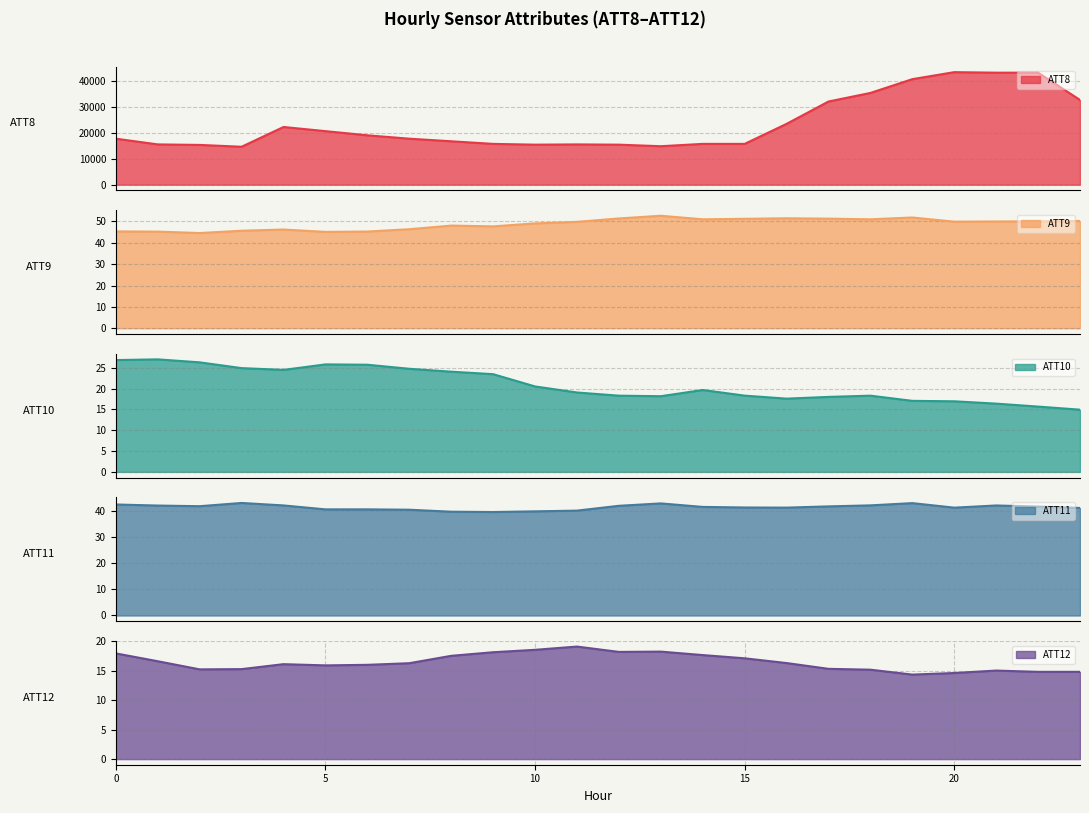

Reading left to right, list all the values displayed in this chart.

ATT8: 0=17700.0	1=15500.0	2=15300.0	3=14600.0	4=22200.0	5=20600.0	6=19000.0	7=17700.0	8=16700.0	9=15700.0	10=15400.0	11=15500.0	12=15400.0	13=14800.0	14=15700.0	15=15700.0	16=23400.0	17=32000.0	18=35300.0	19=40600.0	20=43300.0	21=43100.0	22=43100.0	23=32600.0
ATT9: 0=45.3	1=45.2	2=44.5	3=45.6	4=46.2	5=45.1	6=45.3	7=46.3	8=48.0	9=47.7	10=49.1	11=49.8	12=51.4	13=52.6	14=51.0	15=51.2	16=51.4	17=51.3	18=51.0	19=51.8	20=49.9	21=50.0	22=50.0	23=50.2
ATT10: 0=26.8	1=27.0	2=26.3	3=24.9	4=24.5	5=25.8	6=25.7	7=24.7	8=24.0	9=23.4	10=20.5	11=19.0	12=18.3	13=18.2	14=19.6	15=18.3	16=17.6	17=18.0	18=18.3	19=17.0	20=16.9	21=16.4	22=15.7	23=14.9
ATT11: 0=42.3	1=41.9	2=41.6	3=42.9	4=41.9	5=40.4	6=40.4	7=40.3	8=39.5	9=39.4	10=39.7	11=40.0	12=41.8	13=42.7	14=41.4	15=41.2	16=41.1	17=41.6	18=42.0	19=42.8	20=41.1	21=41.9	22=41.5	23=41.0
ATT12: 0=18.0	1=16.6	2=15.2	3=15.3	4=16.1	5=15.9	6=16.0	7=16.3	8=17.5	9=18.2	10=18.6	11=19.1	12=18.2	13=18.3	14=17.7	15=17.1	16=16.3	17=15.3	18=15.2	19=14.4	20=14.6	21=15.0	22=14.8	23=14.8